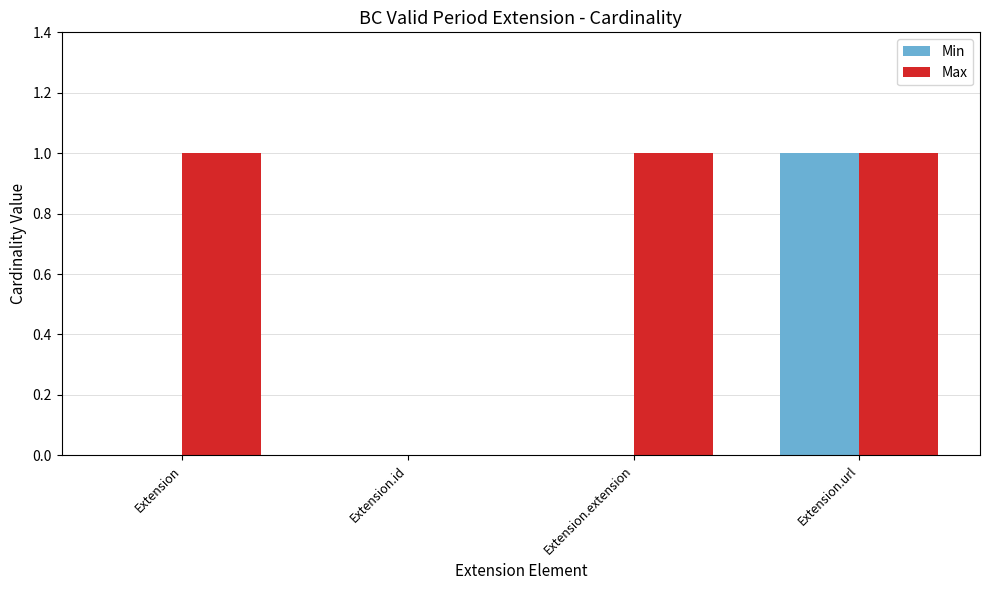

Count the Min values in the range 0 to 1.

4